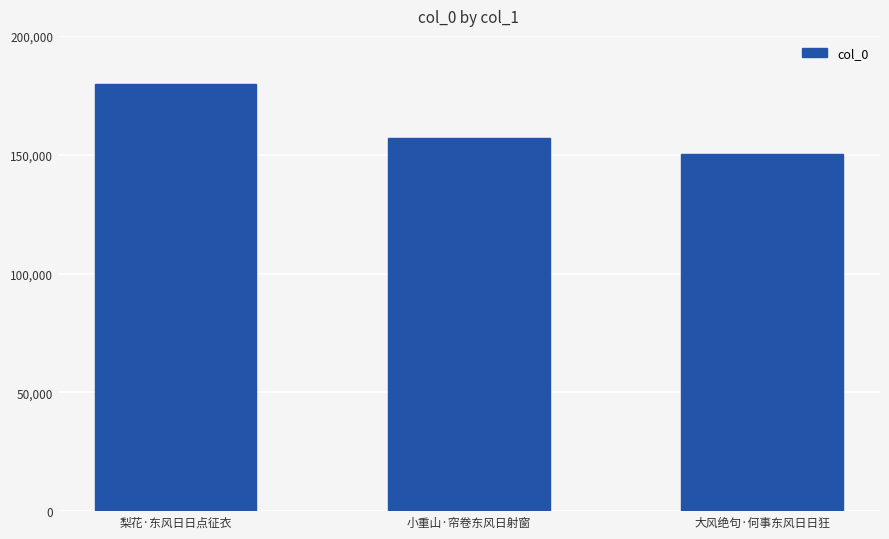

Where is the data nearest to the value 164938?

小重山·帘卷东风日射窗